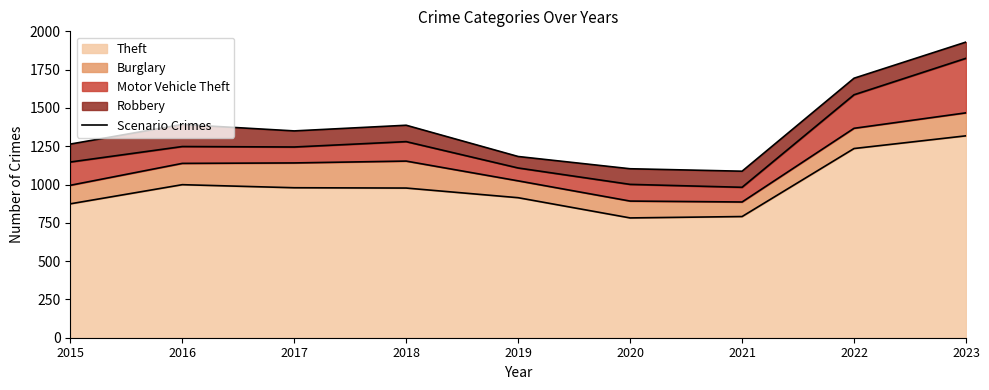

Does the chart have visible grid lines?

No